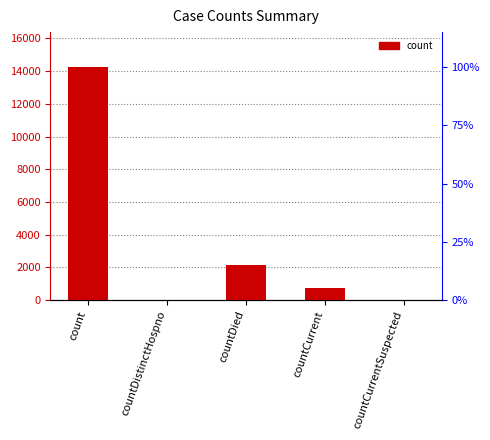

At which category does the chart reach its minimum across all series?

countDistinctHospno